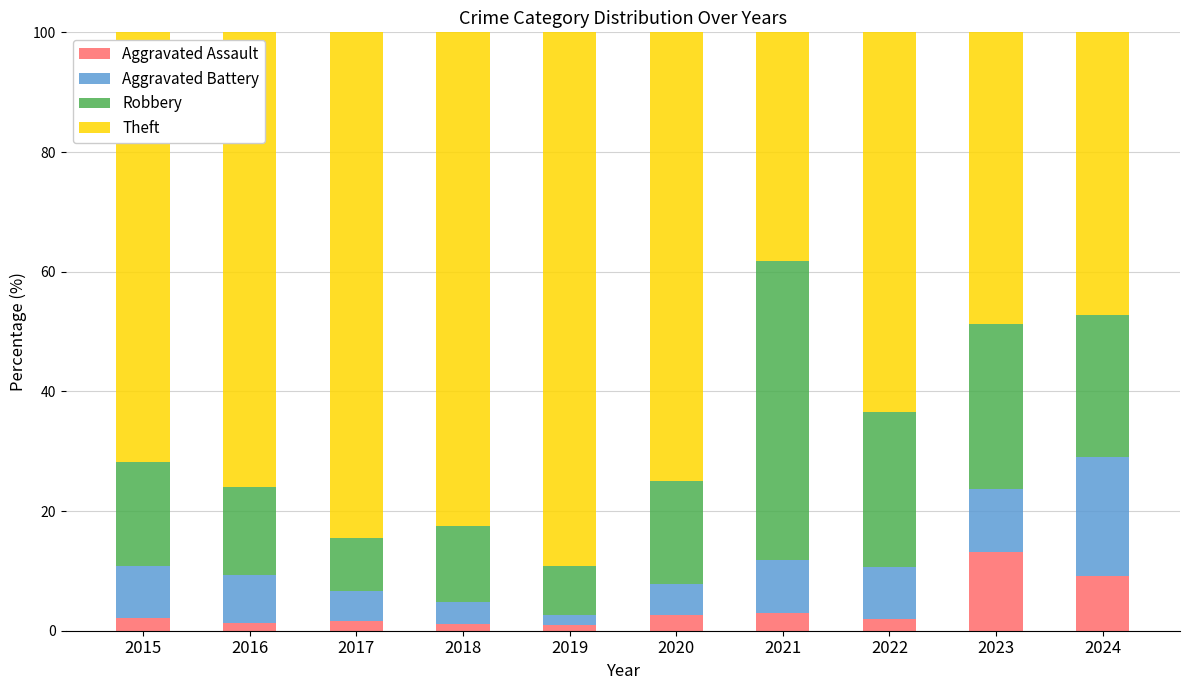

What is the total value across all series at 2023?

100.0